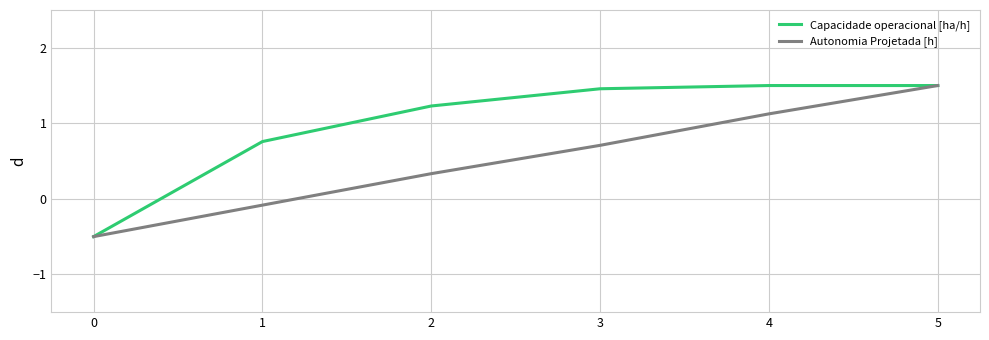

How many values in Autonomia Projetada [h] are above zero?

4